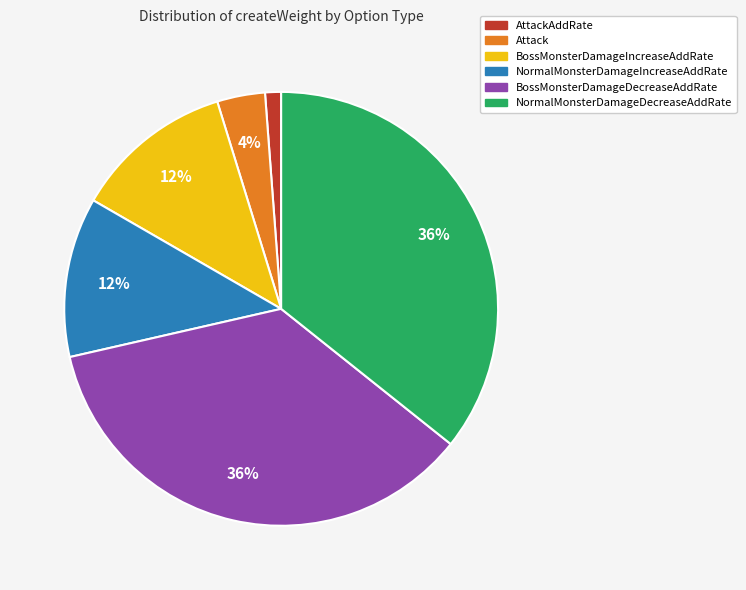

Does any single category account for the majority?

No